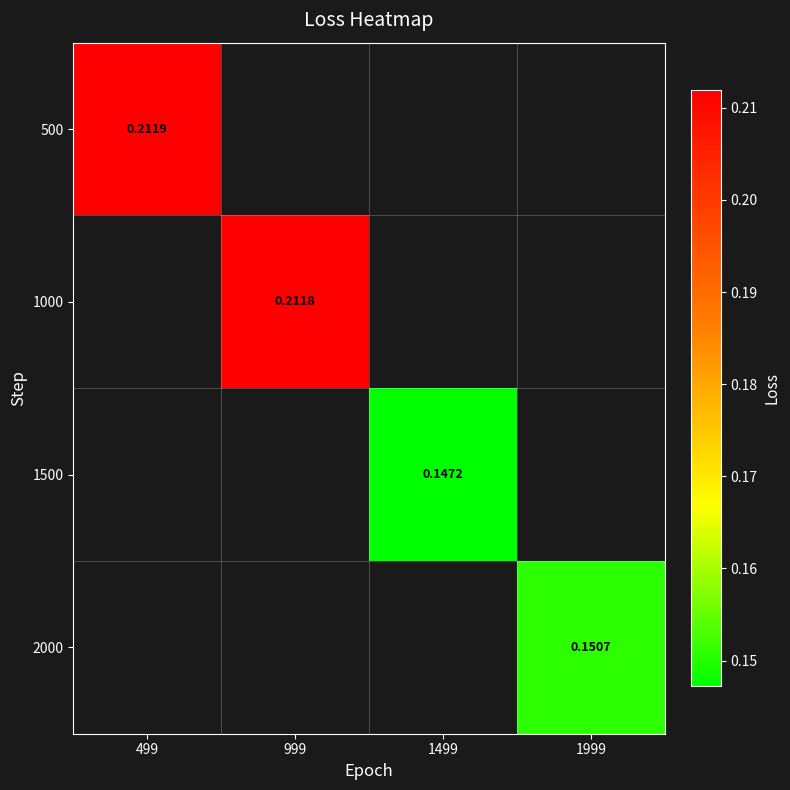

List the labels in order of 1000 value, smallest first.

499, 999, 1499, 1999